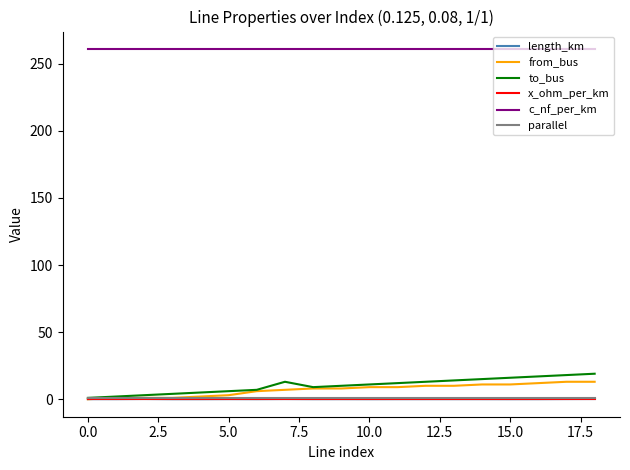

Which series has the largest range (max minus min)?

to_bus